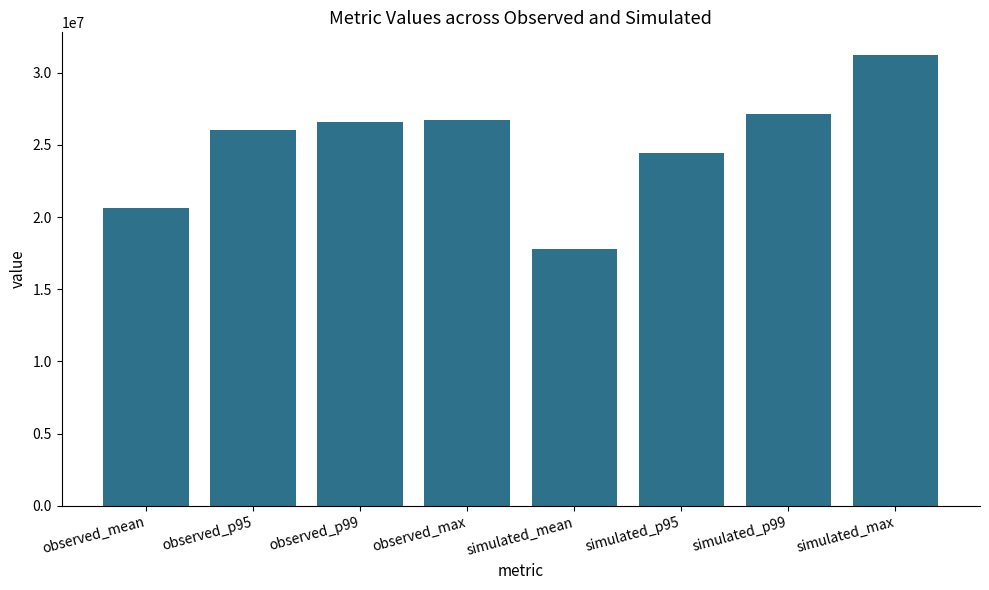

True or false: the data shows 31231930.8 at simulated_max.

True